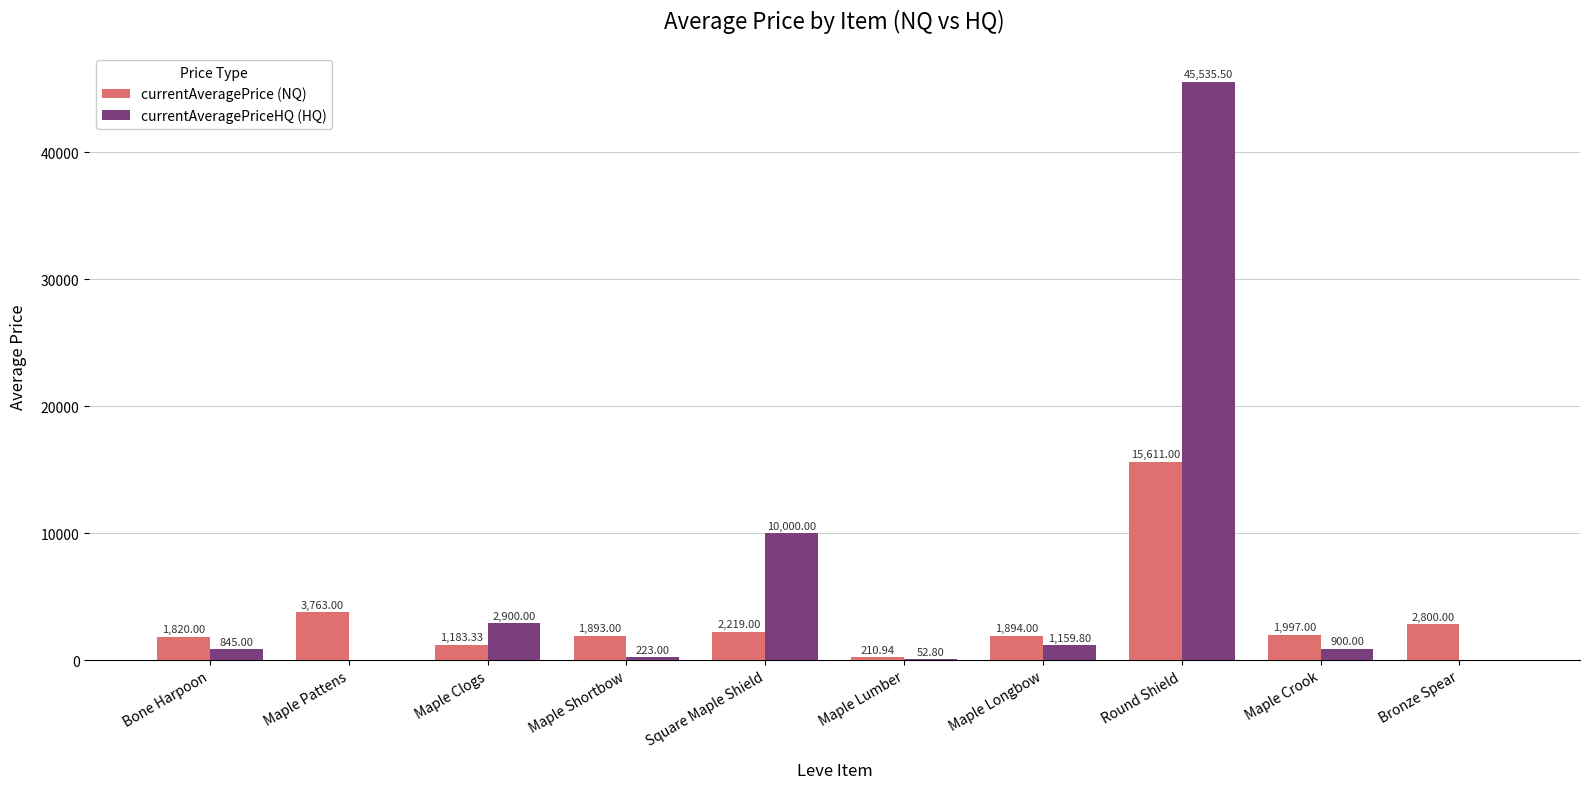

How many categories are shown in the chart?

10